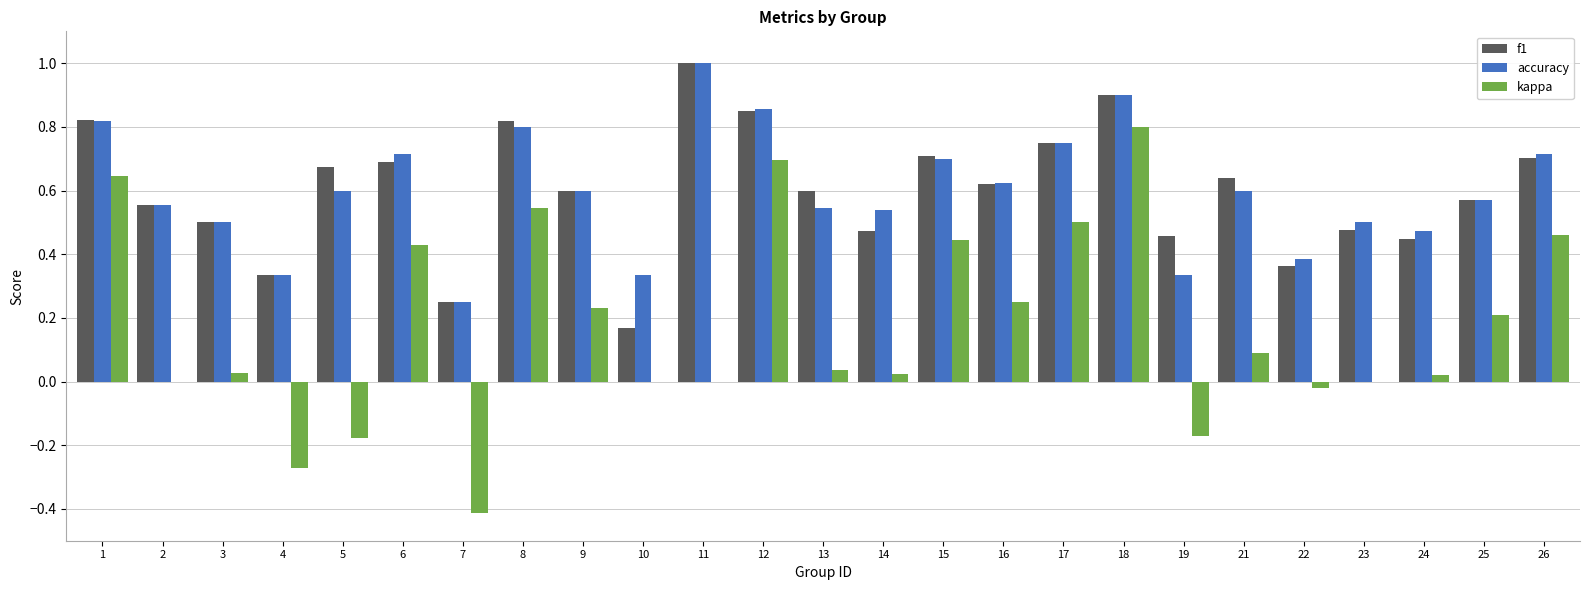

At which category is the sum across all series the highest?

18